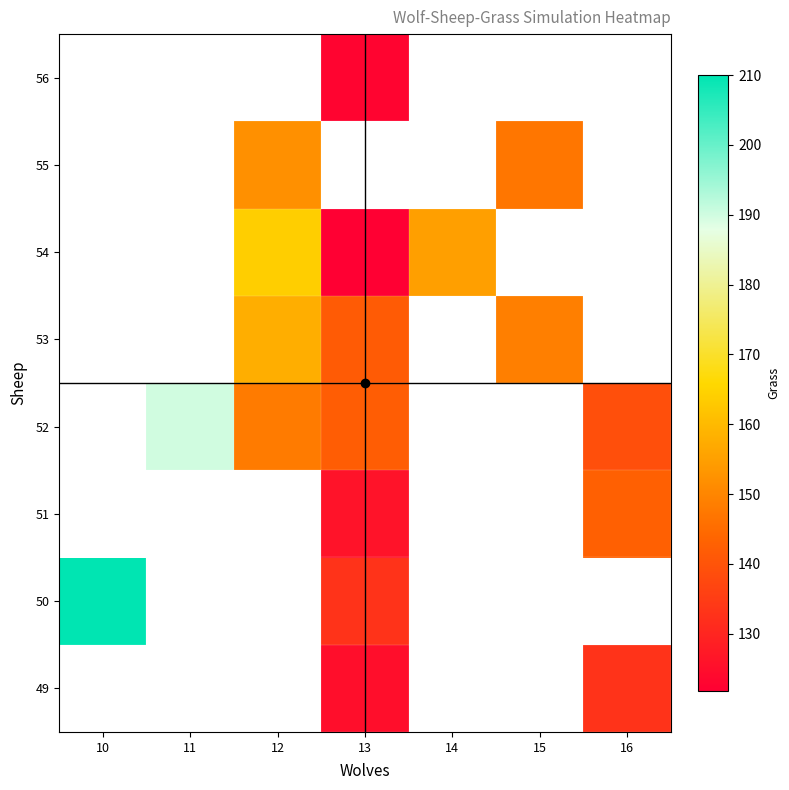

How many distinct data groups are displayed?

8